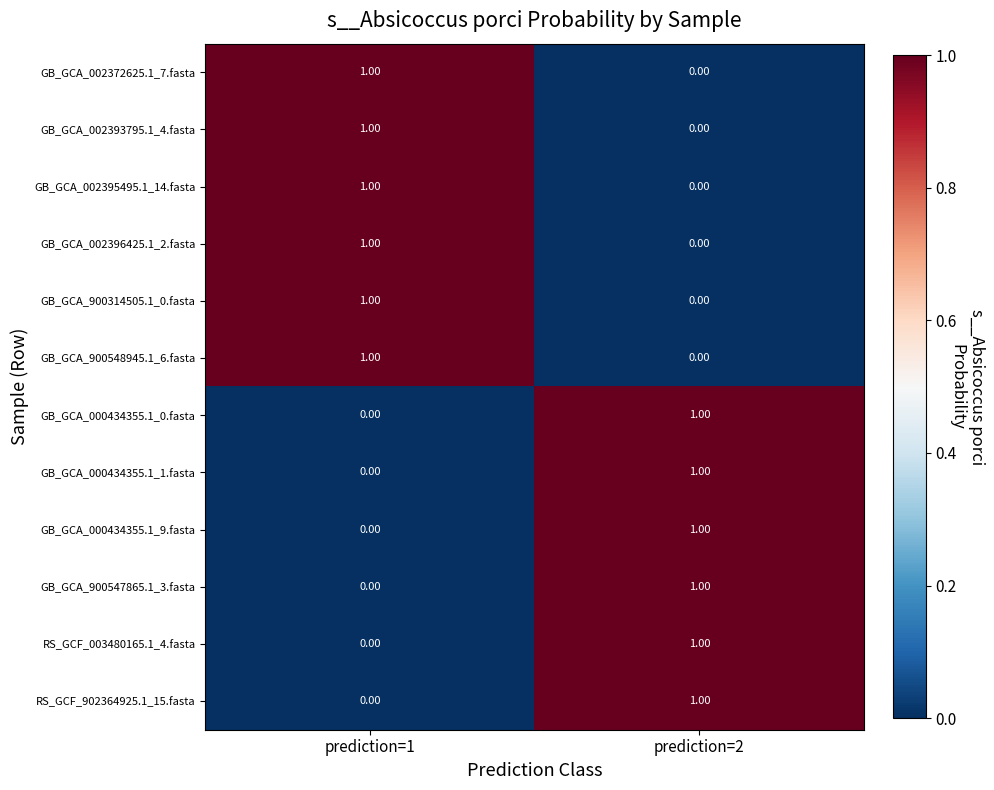

Count the number of categories in the chart.

2